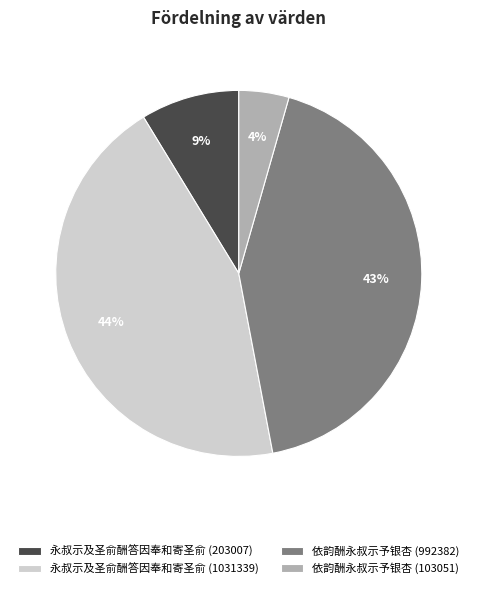

To the nearest percent, what portion does 永叔示及圣俞酬答因奉和寄圣俞 (203007) represent?

9%